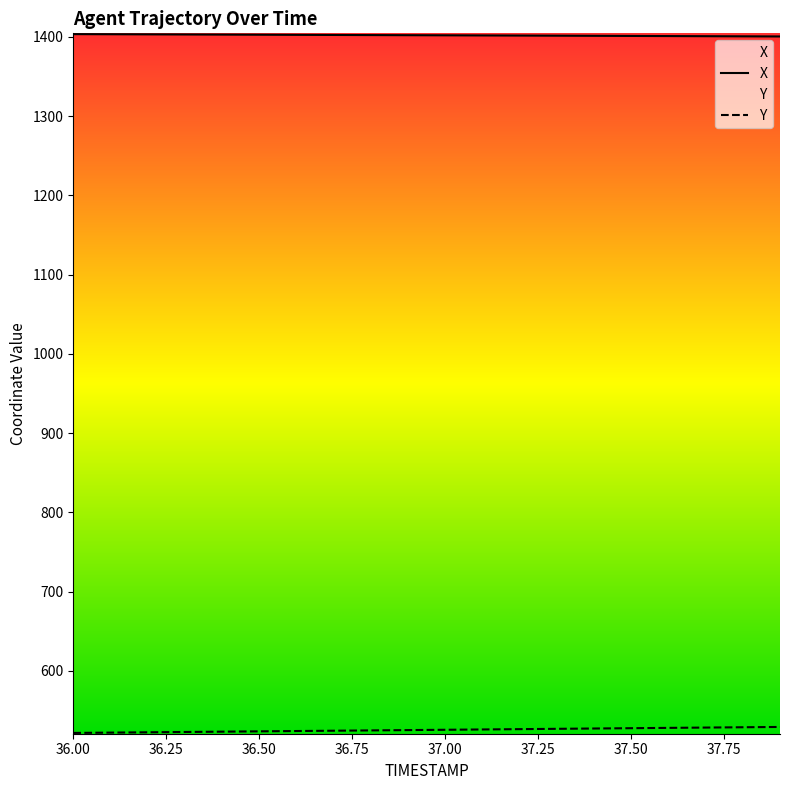

How many values in the Y series exceed 525?

12